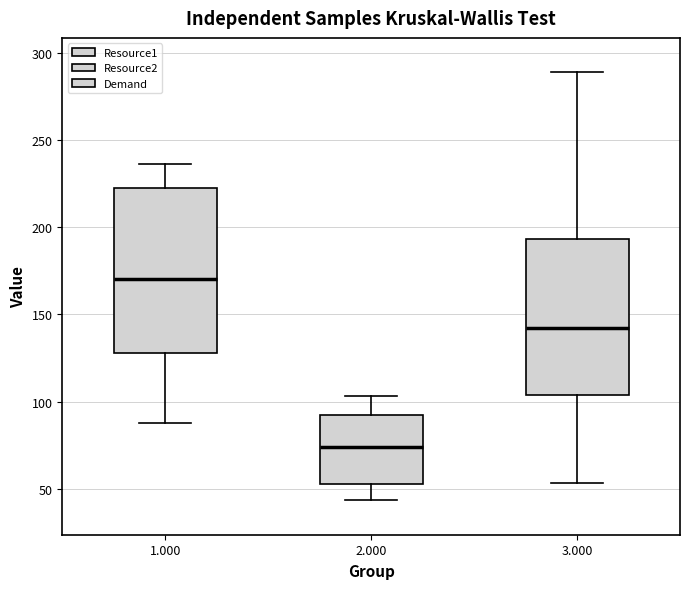

Where does the median line of the box at x = 2.000 sit on the y-axis? The values are not printed on the chart, so give them approximately, as read against the axis.

75